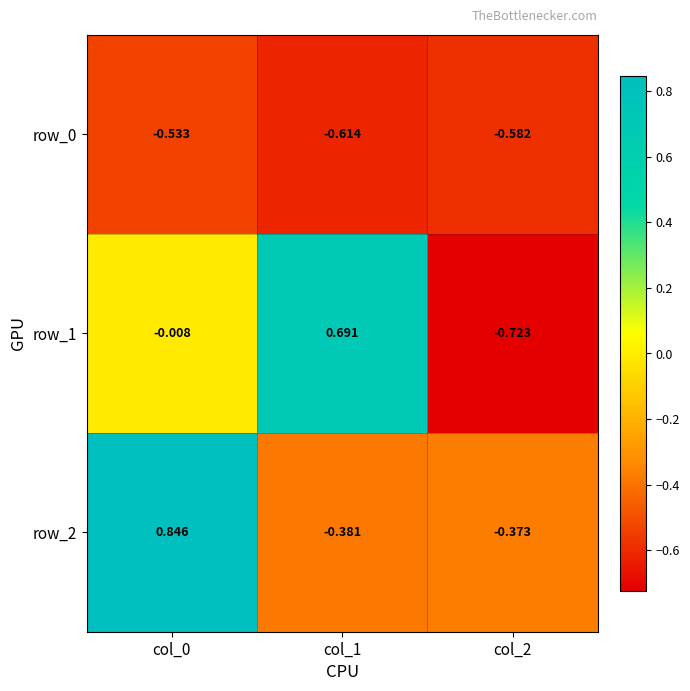

Is the value of row_0 at col_1 greater than the value of row_2 at col_1?

No